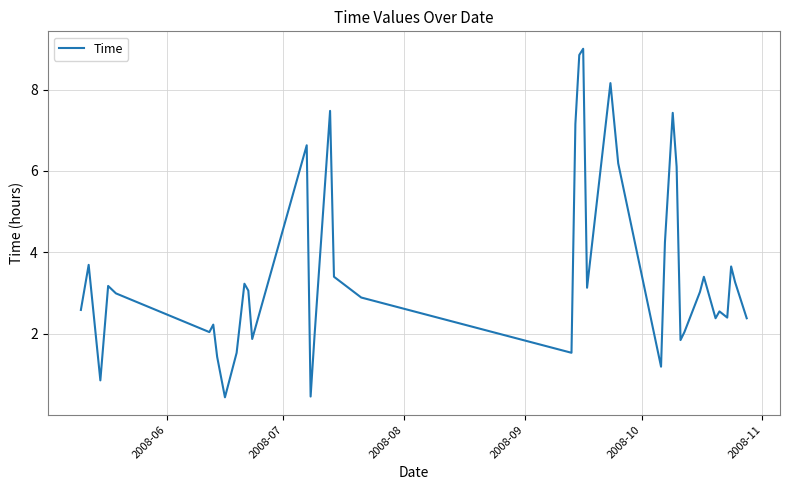

What is the smallest value displayed?

0.4